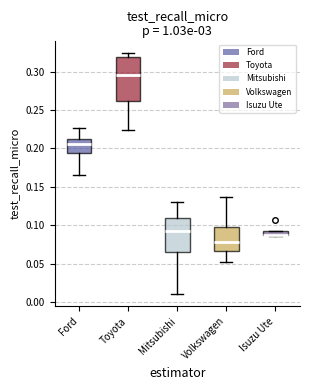

Comparing the boxes themselves (not the whiskers), which one is the tallest?

Toyota